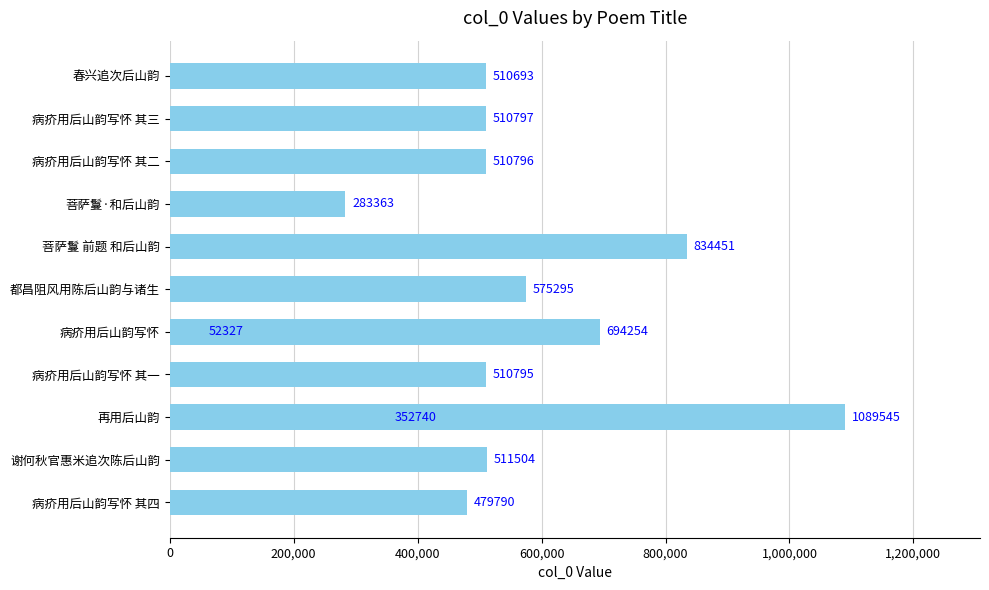

Between 菩萨鬘 前题 和后山韵 and 病疥用后山韵写怀 其四, which is larger?

菩萨鬘 前题 和后山韵